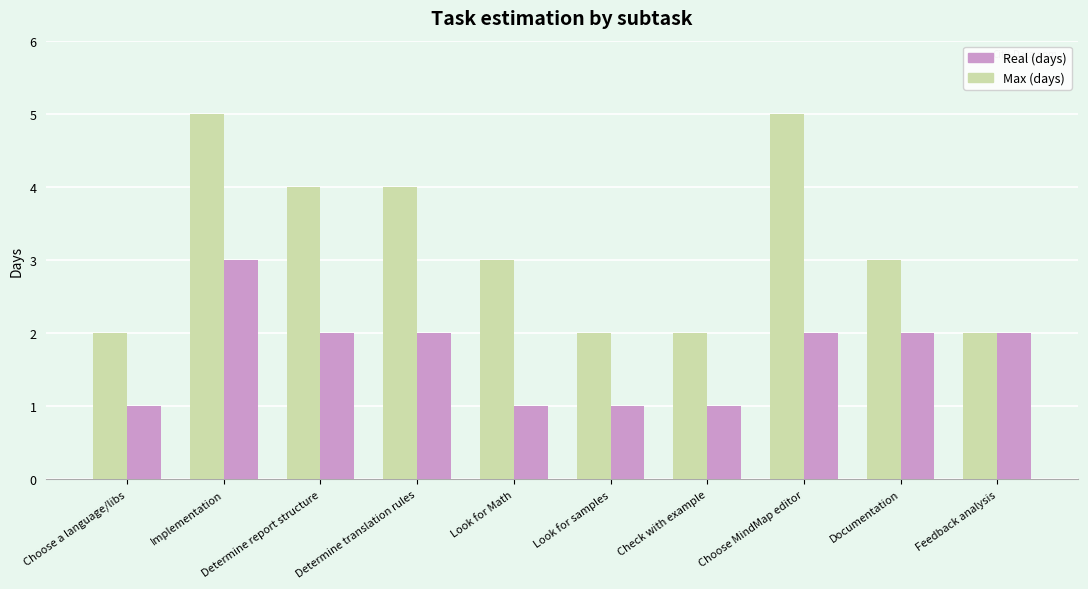

What is the label of the 7th bar from the left?

Check with example